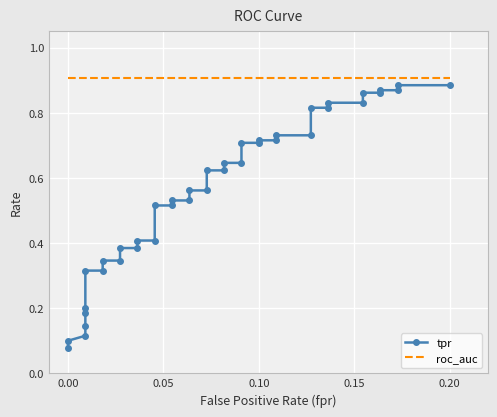

True or false: roc_auc has more than 1 points higher than both neighbors.

False